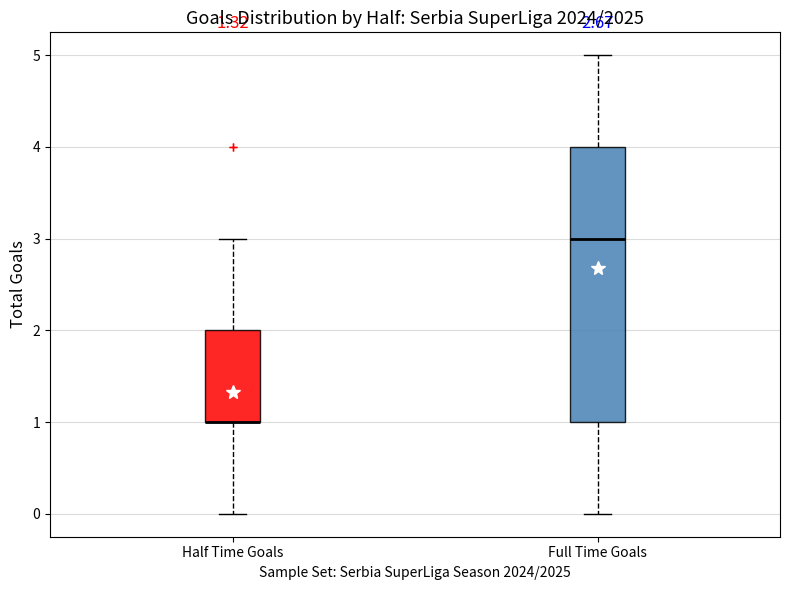

Reading left to right, transcribe this box plot: for each box, give where its median line is, the range the box spans, and where its two whiskers end, as read against the y-axis. The values are not printed on the chart, so give them approximately, as read against the axis.

Half Time Goals: median 1 (drawn on the box's lower edge), box 1 to 2, whiskers 0 to 3
Full Time Goals: median 3, box 1 to 4, whiskers 0 to 5